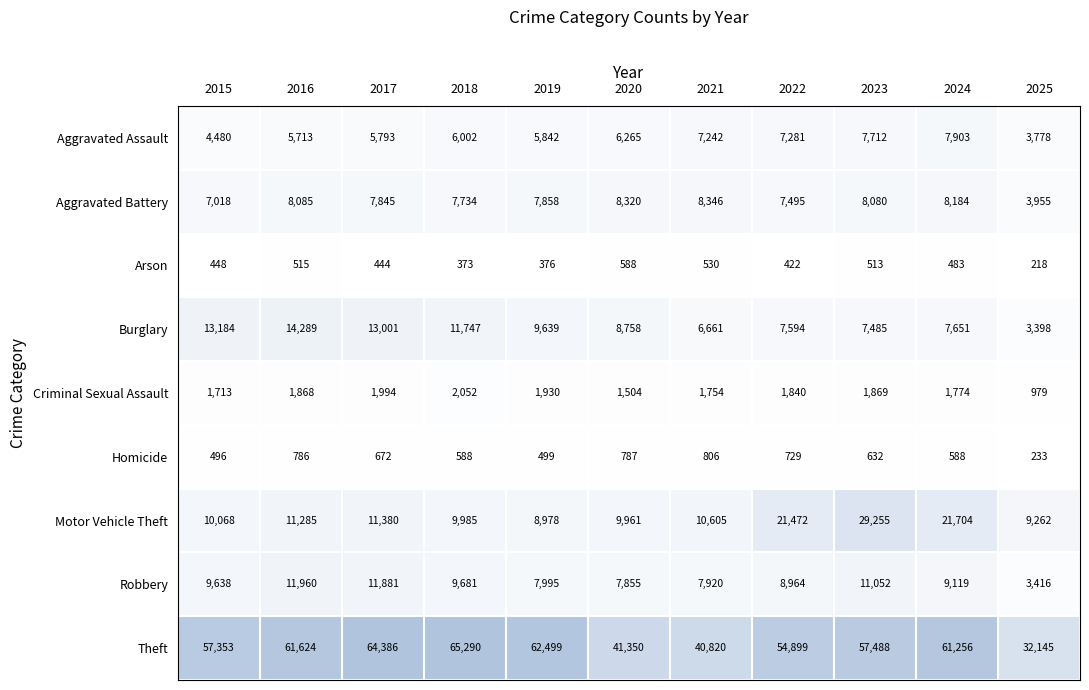

What is the difference between the maximum and second lowest values in the Arson series?

215